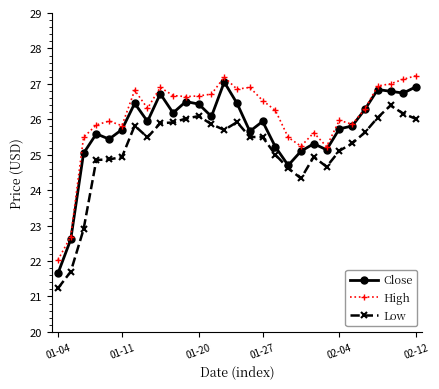

List the series in order of their overall mean, lowest first.

Low, Close, High